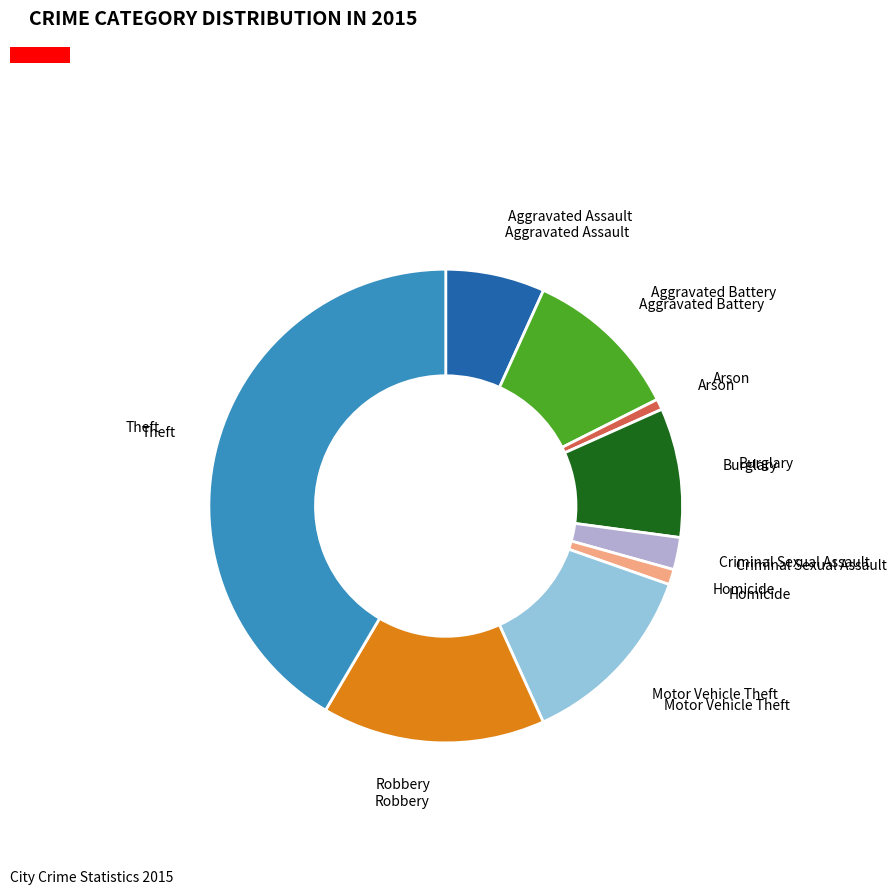

Does any single category account for the majority?

No